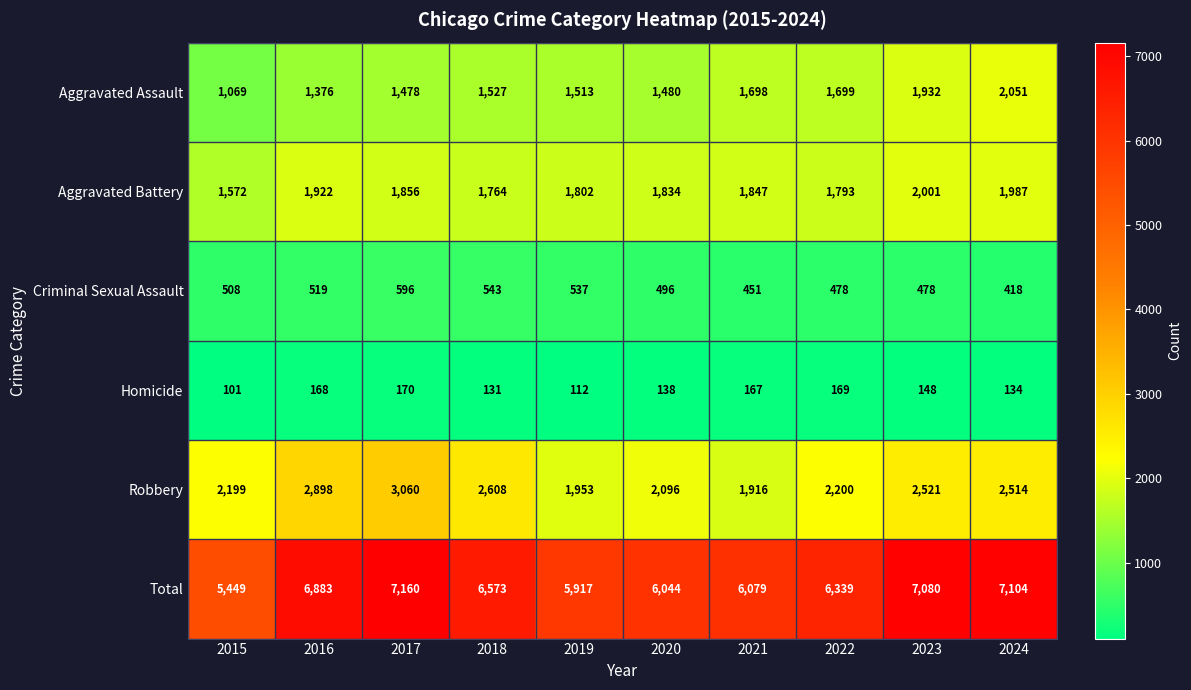

Which series has the widest spread of values?

Total